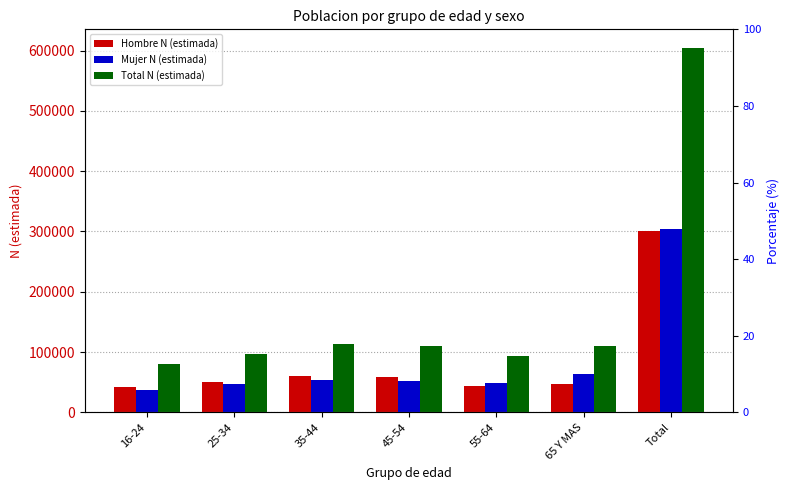

What is the average value of the Total N (estimada) series?

172842